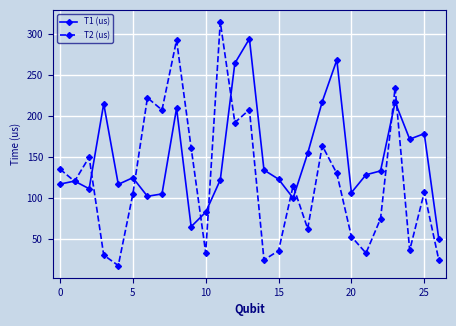

What is the value of the T2 (us) point at the 14th from the left?

208.0